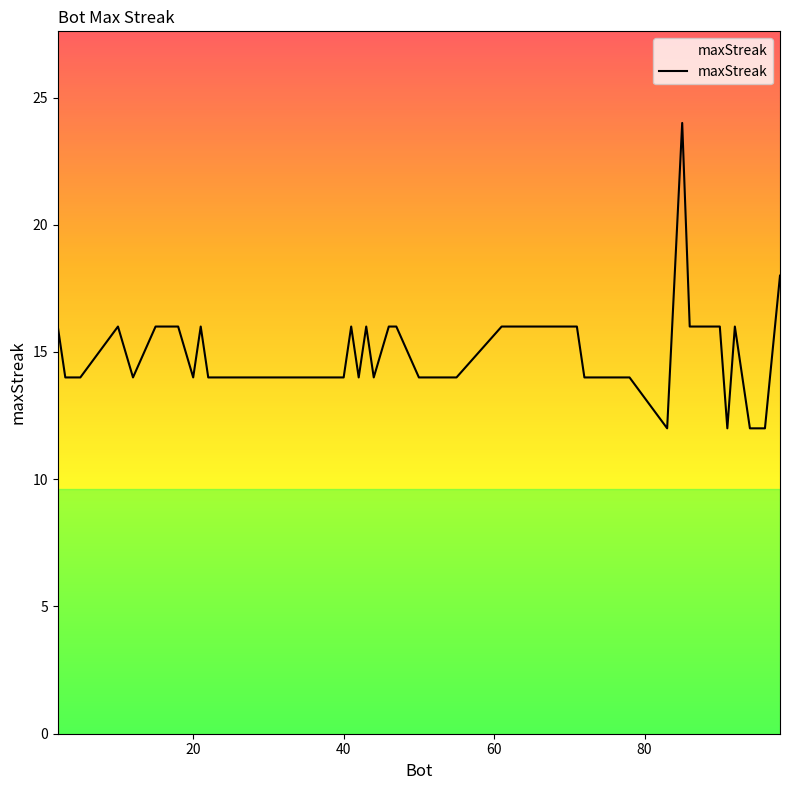

How many distinct data groups are displayed?

1